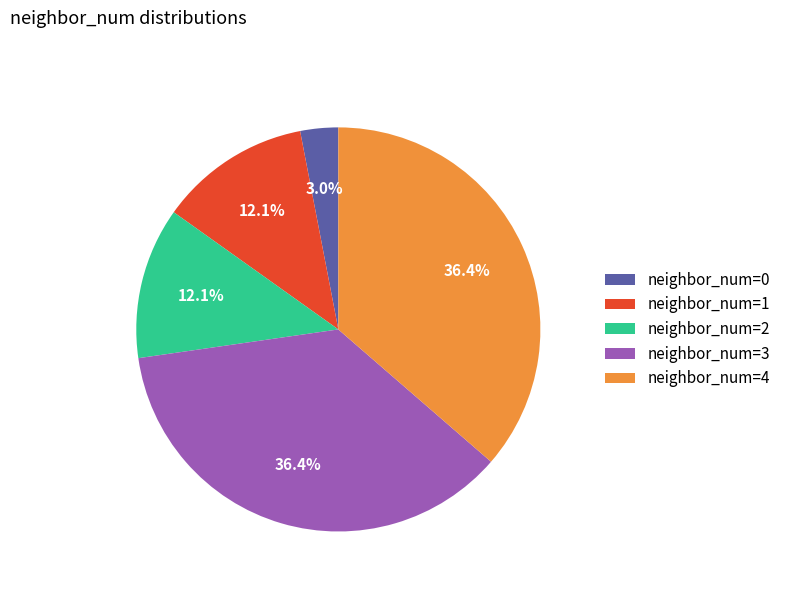

Combined, what portion of the pie is neighbor_num=3 and neighbor_num=1?

48.5%